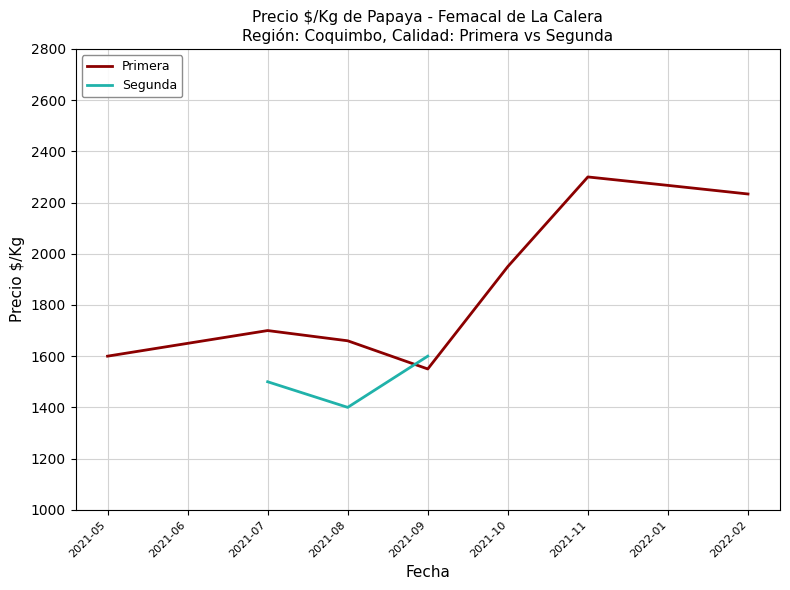

At which category is the sum across all series the highest?

2022-02